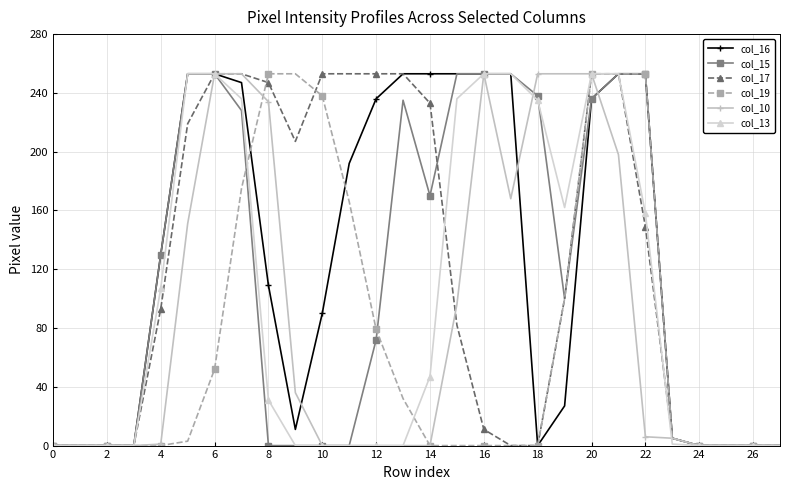

What is the maximum value for col_19?

253